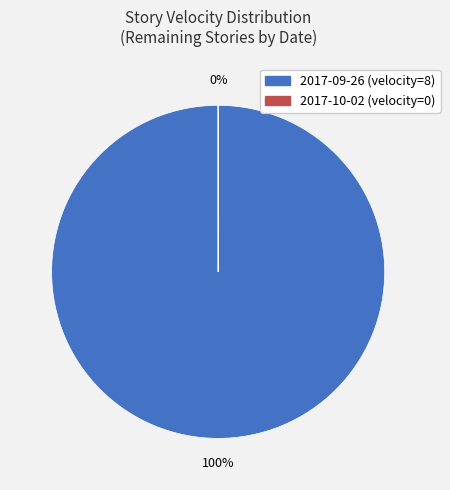

Which category has the biggest portion of the pie?

2017-09-26